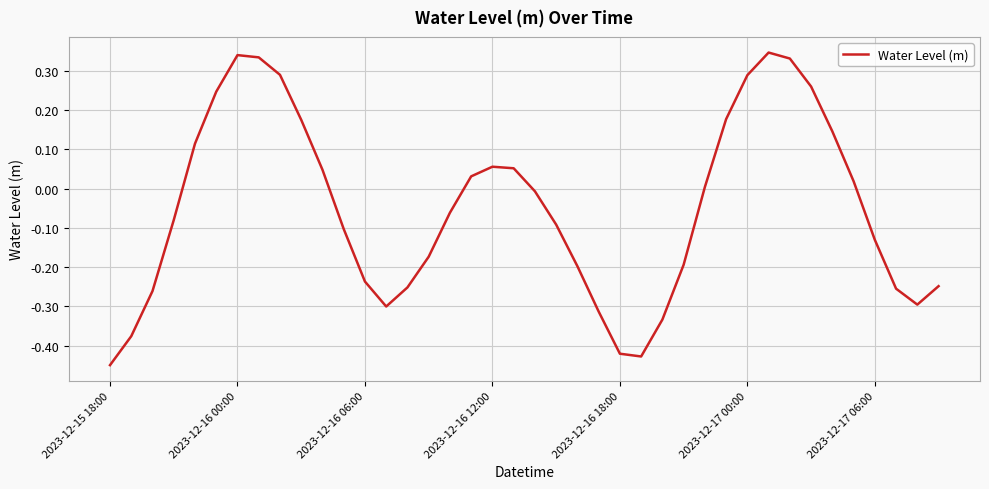

Does the chart display data point markers on the line(s)?

No